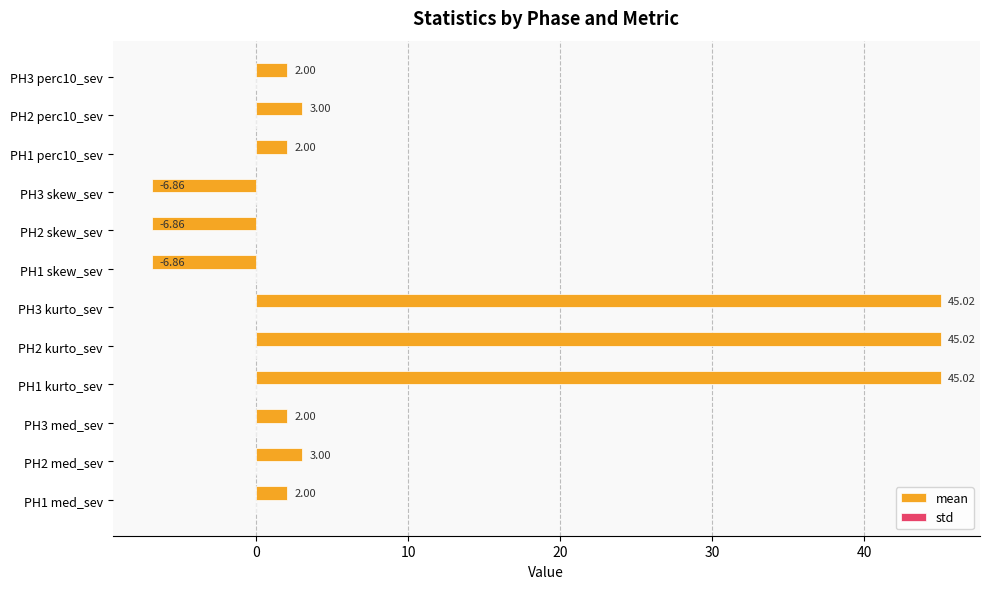

How many data points does each series have?

12